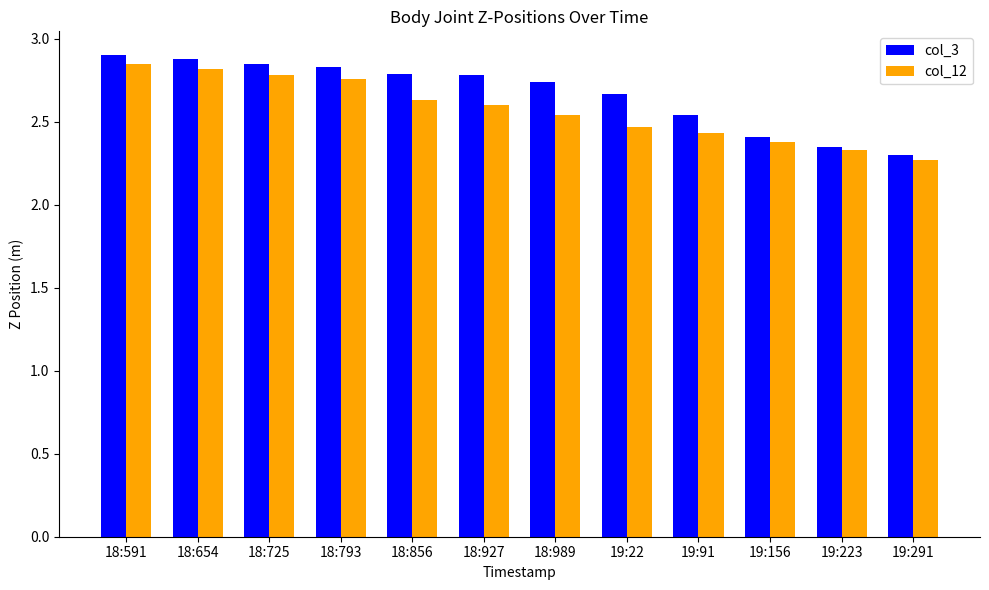

How many data points does each series have?

12